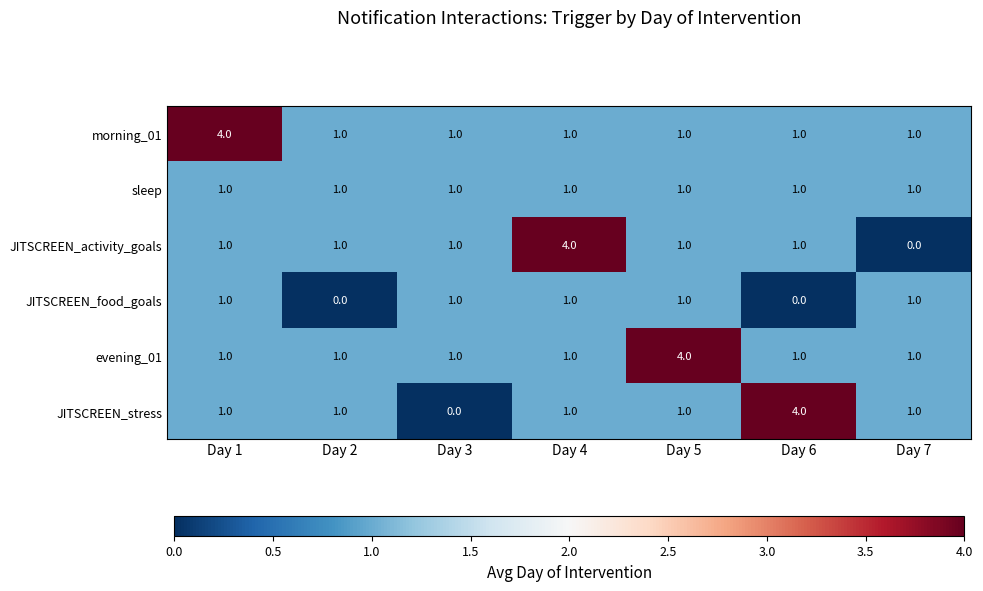

Between Day 3 and Day 6, which series saw the biggest shift?

JITSCREEN_stress